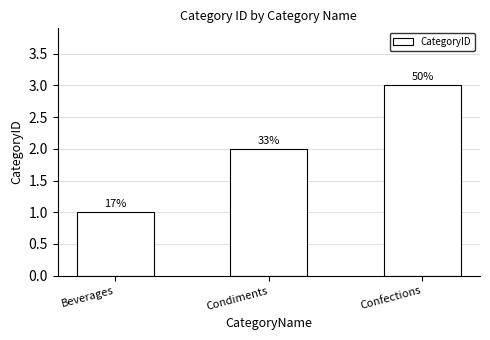

Between Beverages and Confections, which is larger?

Confections